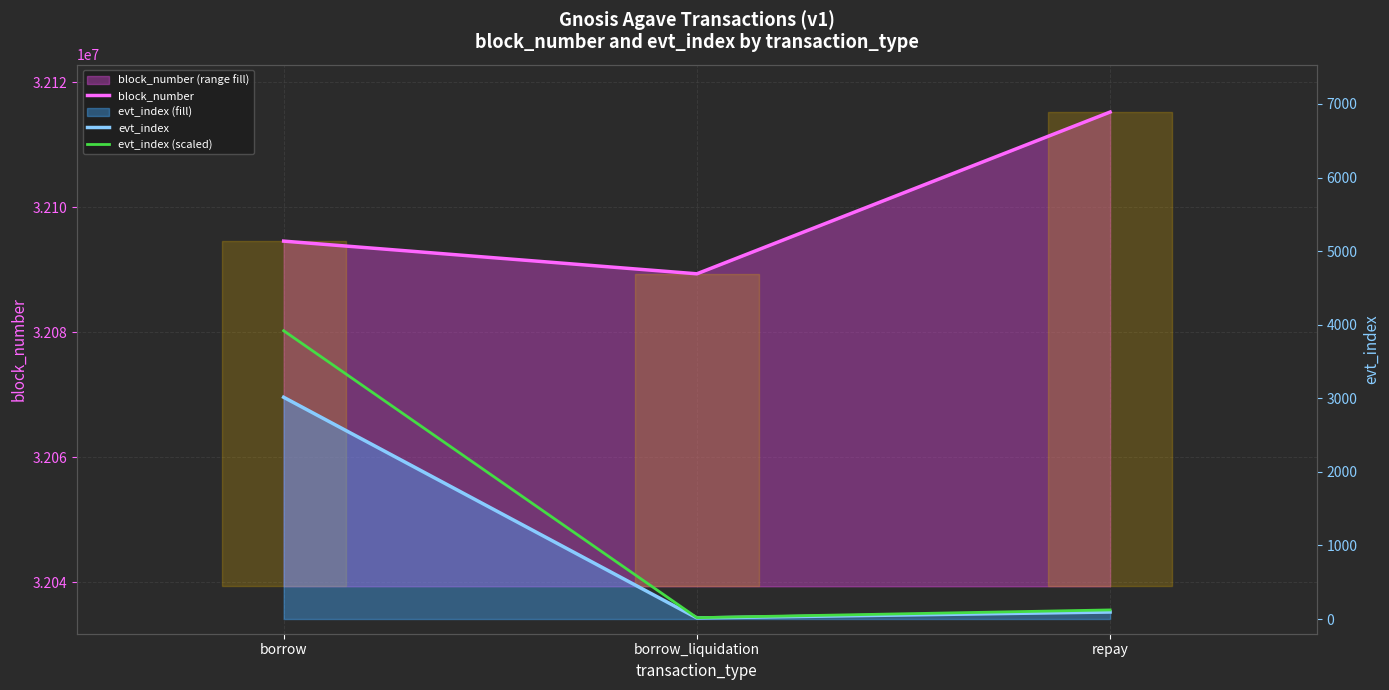

Where is block_number nearest to the value 32102312?

borrow